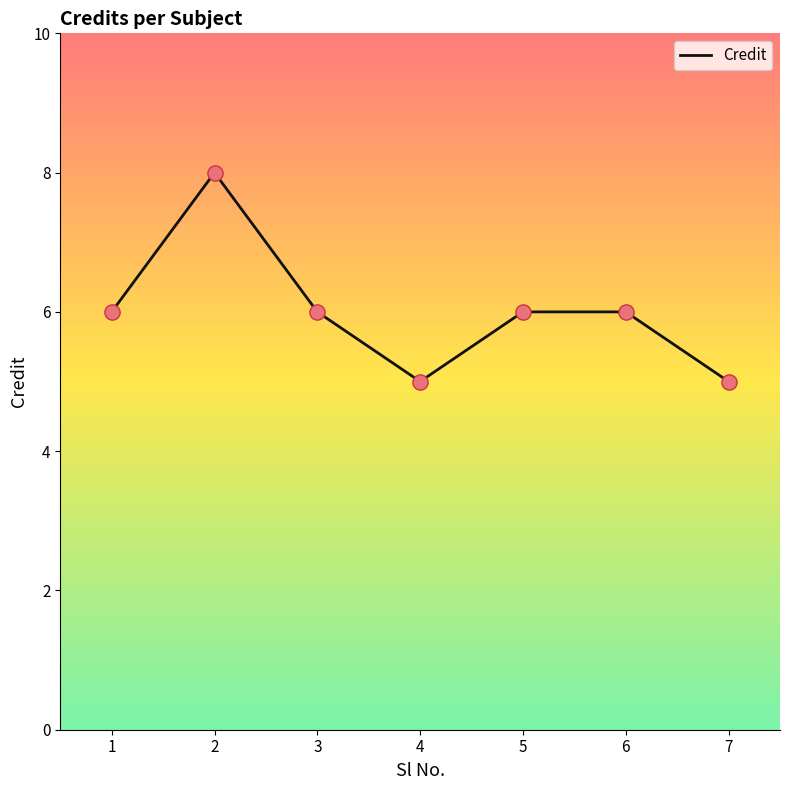

Between 3 and 2, which is larger?

2